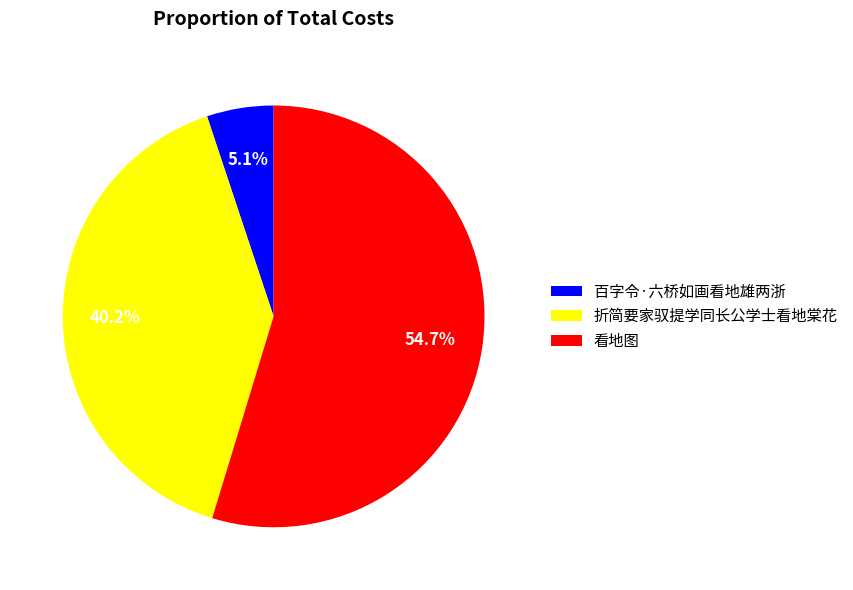

True or false: 百字令·六桥如画看地雄两浙 accounts for 17% of the total.

False